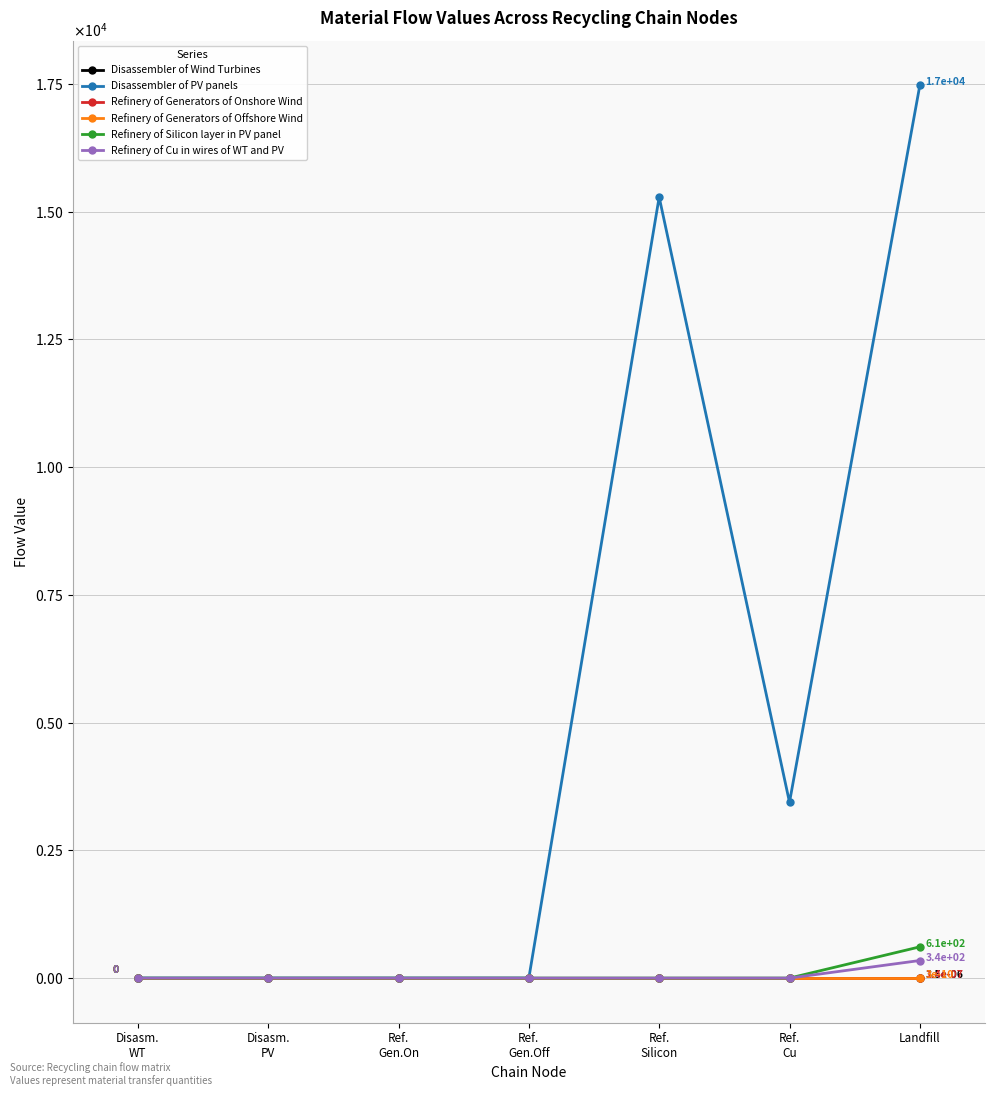

What are all the series names shown in the legend?

Disassembler of Wind Turbines, Disassembler of PV panels, Refinery of Generators of Onshore Wind, Refinery of Generators of Offshore Wind, Refinery of Silicon layer in PV panel, Refinery of Cu in wires of WT and PV